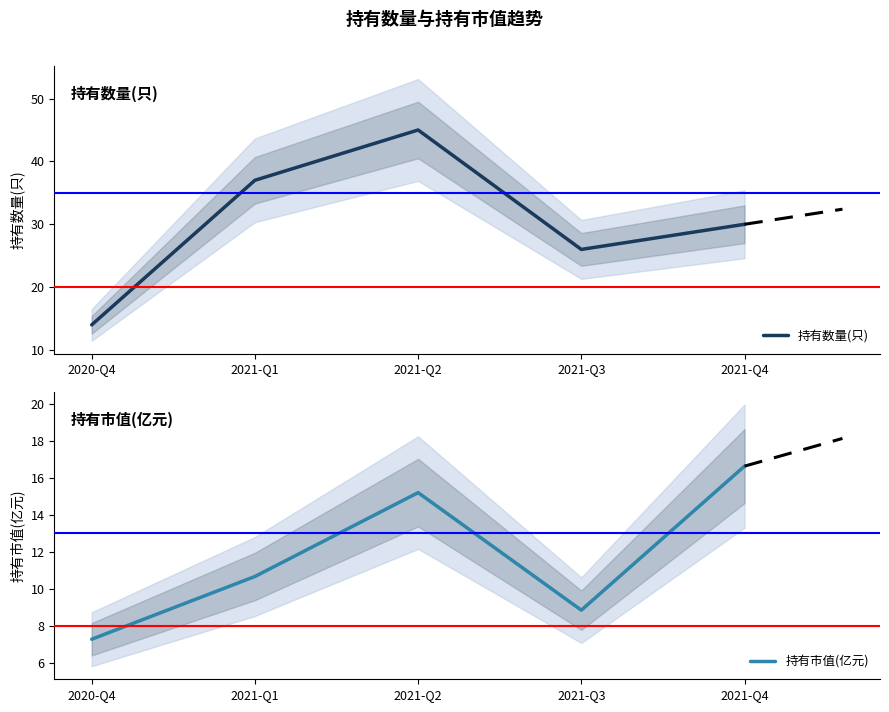

Rank the series by their average value, from lowest to highest.

持有市值(亿元), 持有数量(只)